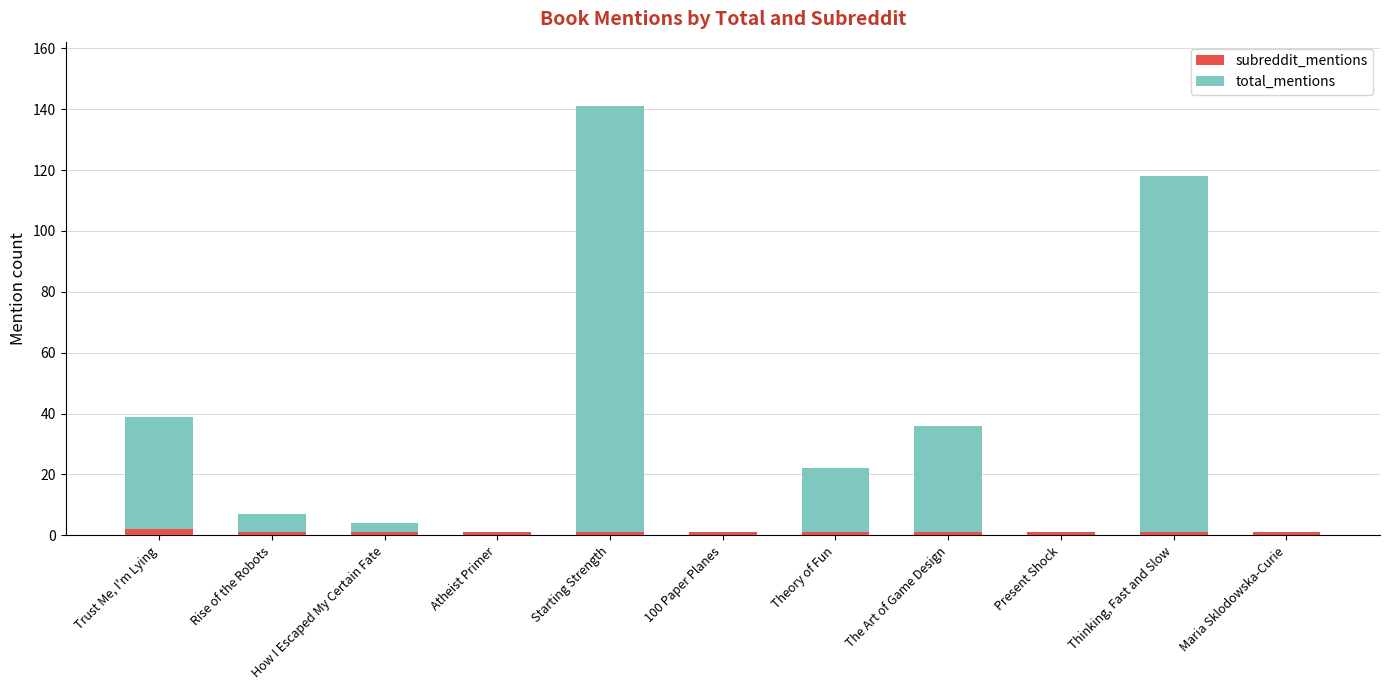

What is the sum of the subreddit_mentions values at Theory of Fun and Maria Sklodowska-Curie?

2